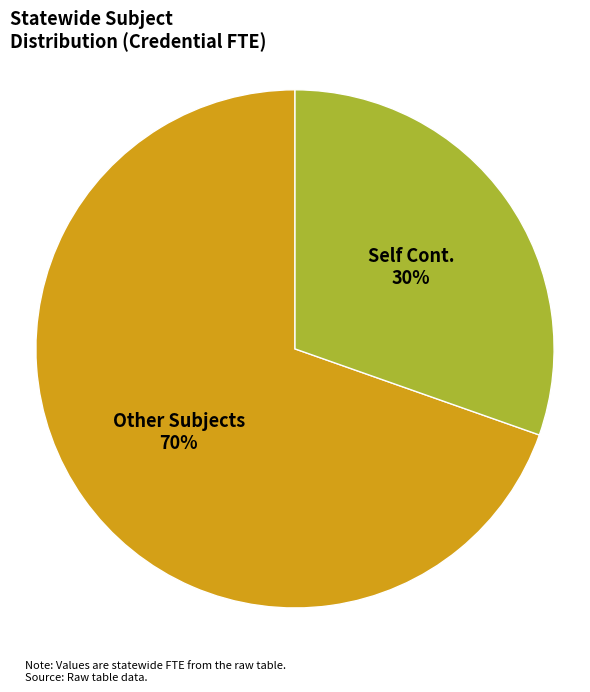

Is there any slice that represents more than half of the pie?

Yes